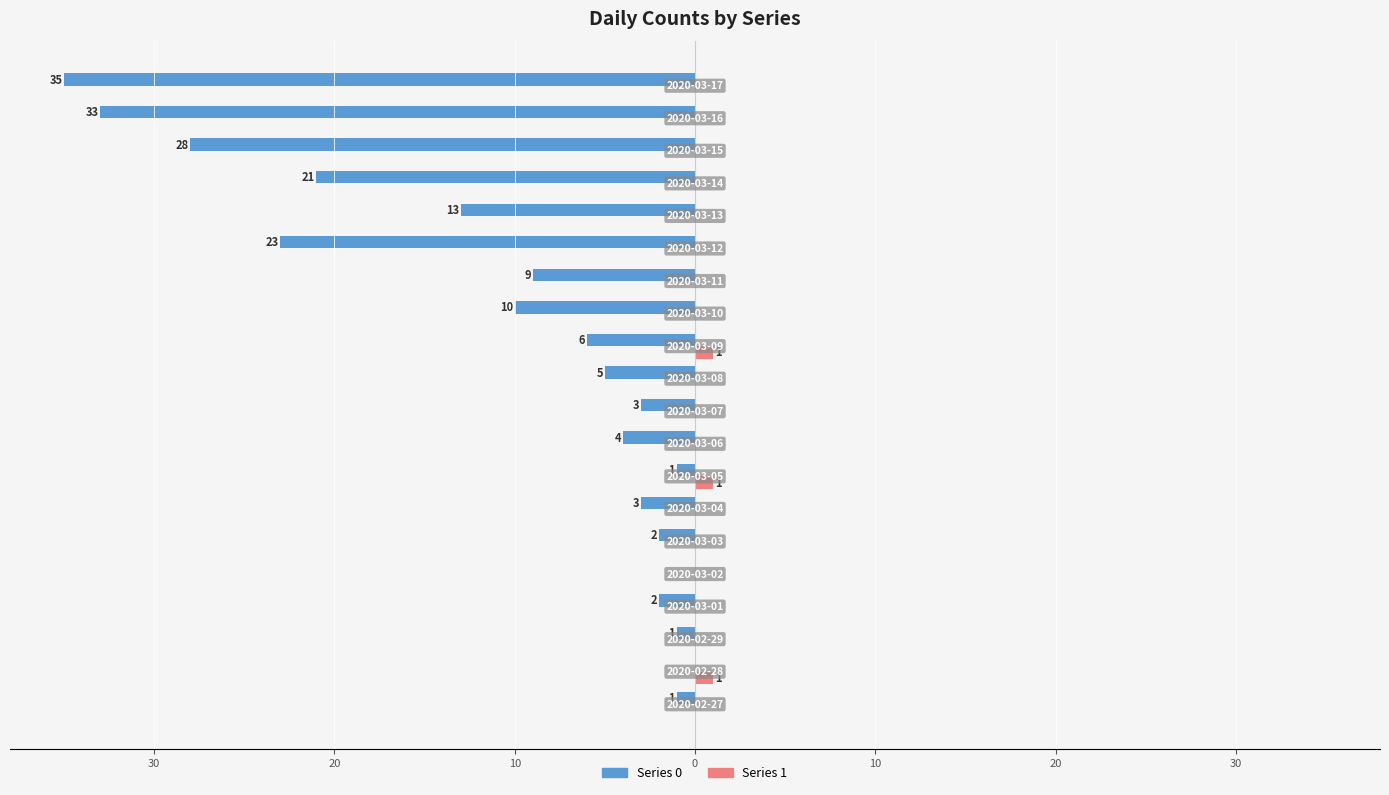

What is the difference between the maximum and minimum values in the Series 0 series?

35